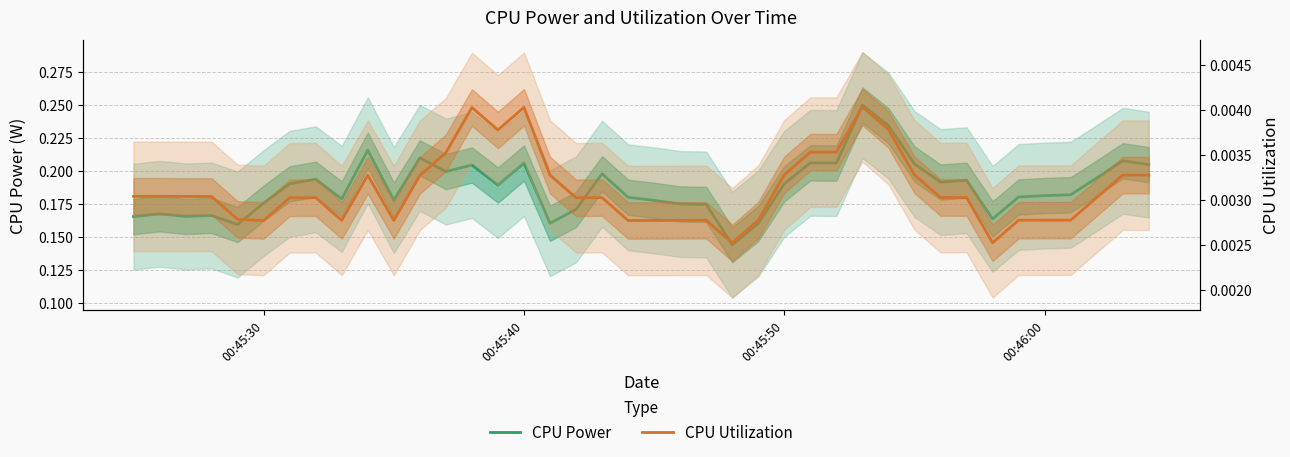

Reading right to left, transcribe all the data shown in this chart.

CPU Power: 0.2	0.2	0.2	0.2	0.2	0.2	0.2	0.2	0.2	0.2	0.2	0.2	0.2	0.2	0.2	0.2	0.1	0.2	0.2	0.2	0.2	0.2	0.2	0.2	0.2	0.2	0.2	0.2	0.2	0.2	0.2	0.2	0.2	0.2	0.2	0.2	0.2	0.2	0.2	0.2
CPU Utilization: 0.0	0.0	0.0	0.0	0.0	0.0	0.0	0.0	0.0	0.0	0.0	0.0	0.0	0.0	0.0	0.0	0.0	0.0	0.0	0.0	0.0	0.0	0.0	0.0	0.0	0.0	0.0	0.0	0.0	0.0	0.0	0.0	0.0	0.0	0.0	0.0	0.0	0.0	0.0	0.0